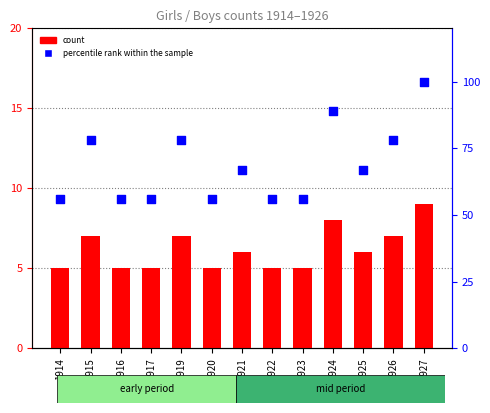

At how many categories does at least one series exceed 62?

7